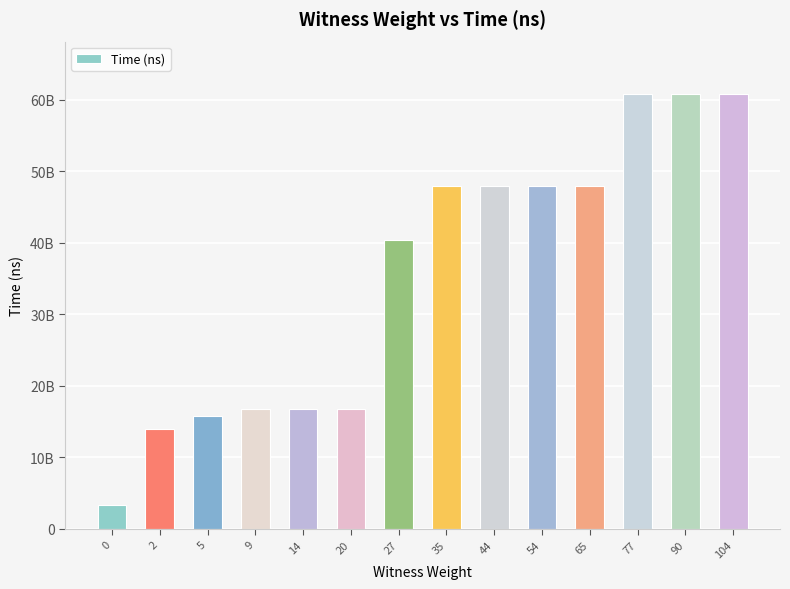

What is the smallest value displayed?

3315478200